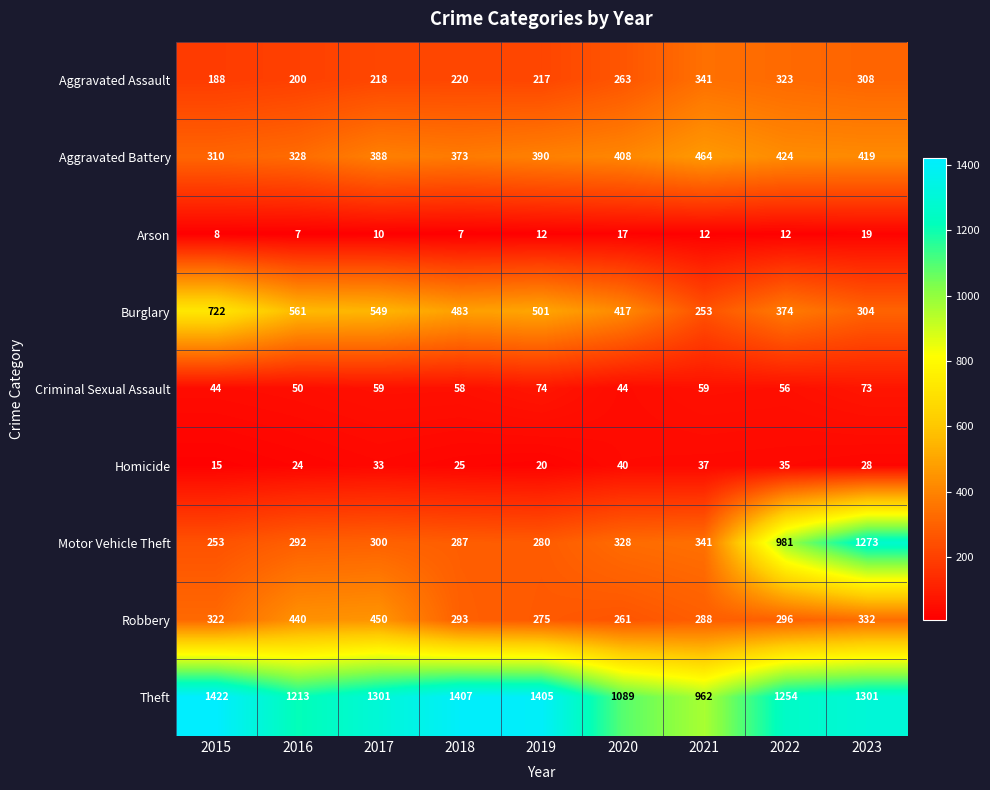

Read the Arson value at 2021.

12